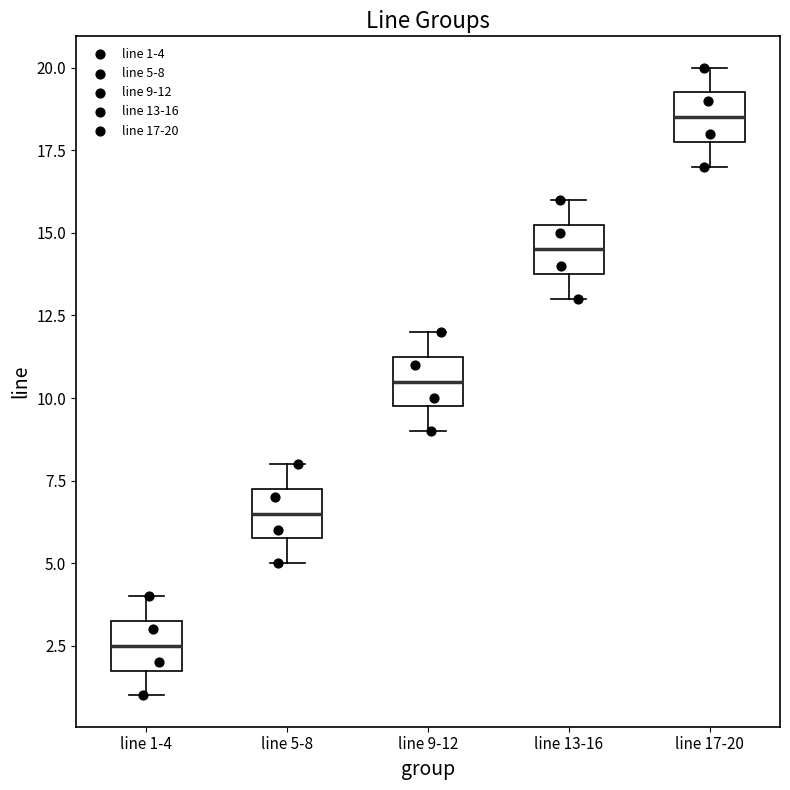

Reading left to right, transcribe this box plot: for each box, give where its median line is, the range the box spans, and where its two whiskers end, as read against the y-axis. The values are not printed on the chart, so give them approximately, as read against the axis.

line 1-4: median 2.5, box 2.0 to 3.5, whiskers 1.0 to 4.0
line 5-8: median 6.5, box 6.0 to 7.5, whiskers 5.0 to 8.0
line 9-12: median 10.5, box 10.0 to 11.5, whiskers 9.0 to 12.0
line 13-16: median 14.5, box 14.0 to 15.5, whiskers 13.0 to 16.0
line 17-20: median 18.5, box 18.0 to 19.5, whiskers 17.0 to 20.0